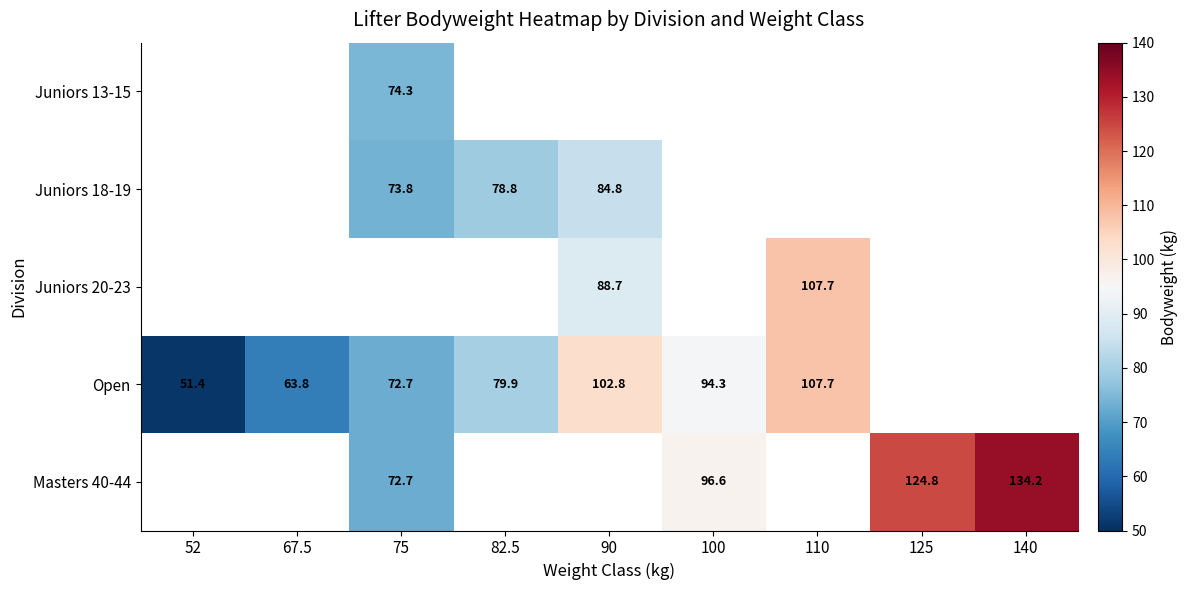

Is the value of Juniors 18-19 at 82.5 greater than the value of Juniors 20-23 at 110?

No